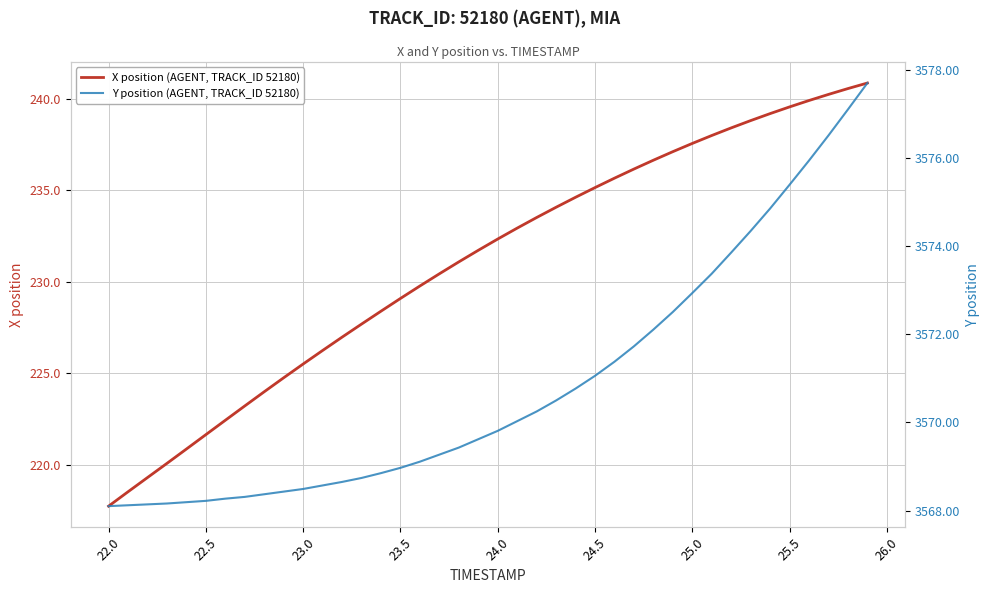

Which series has the widest spread of values?

X position (AGENT, TRACK_ID 52180)